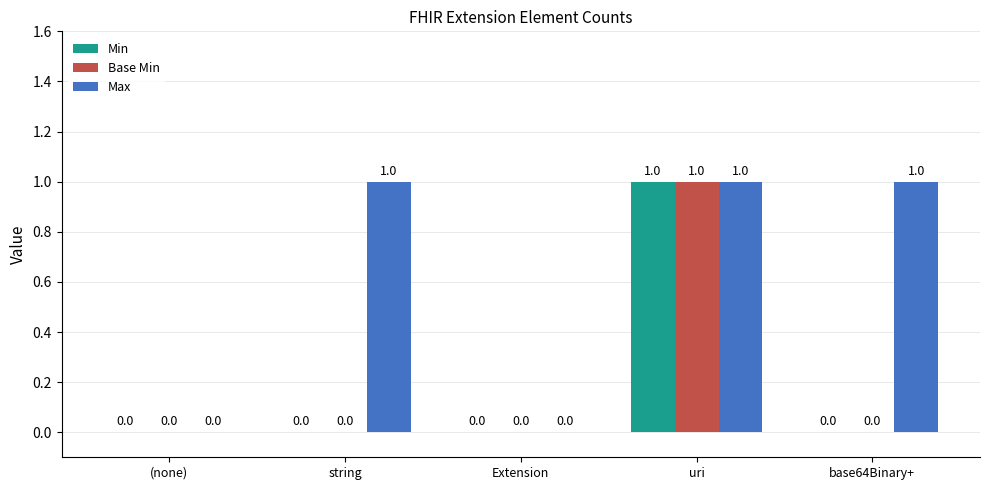

Is the value of Max at uri greater than the value of Min at string?

Yes